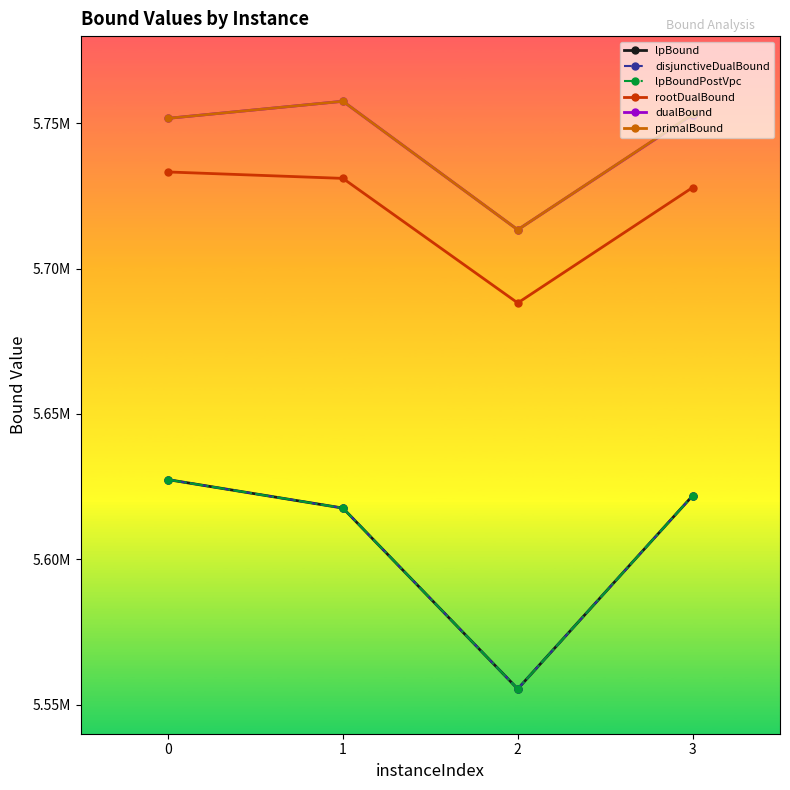

Reading left to right, extract all data points from this chart.

lpBound: 5627412.3	5617626.9	5555420.0	5621867.3
disjunctiveDualBound: 5627412.3	5617626.9	5555420.0	5621867.3
lpBoundPostVpc: 5627412.3	5617626.9	5555420.0	5621867.3
rootDualBound: 5733261.5	5731055.3	5688199.5	5727904.1
dualBound: 5751714.8	5757584.9	5713378.6	5752973.7
primalBound: 5751714.3	5757584.8	5713377.4	5753075.8